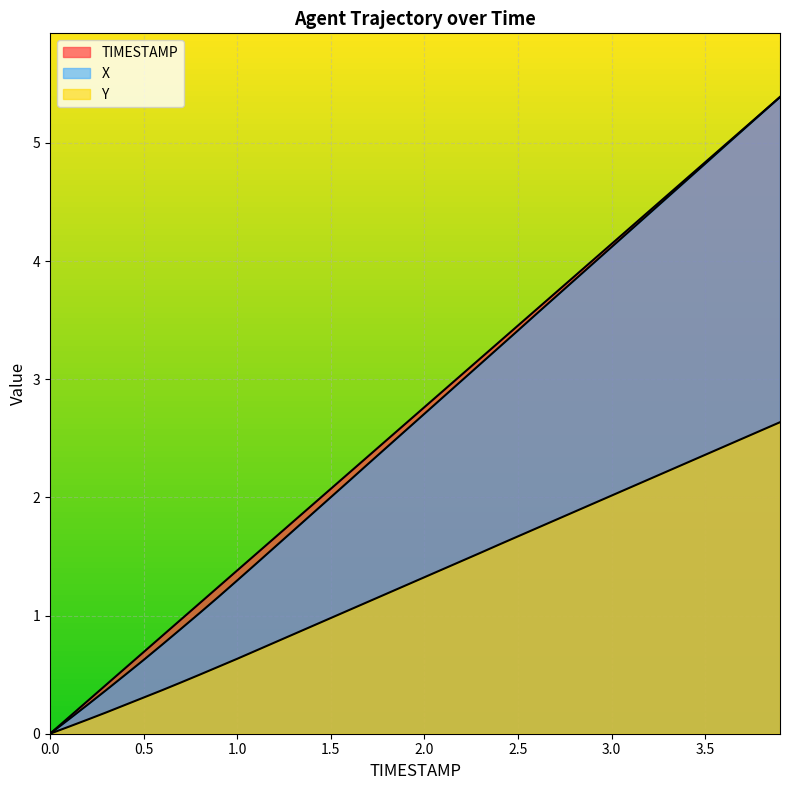

True or false: TIMESTAMP and X cross at least once.

False